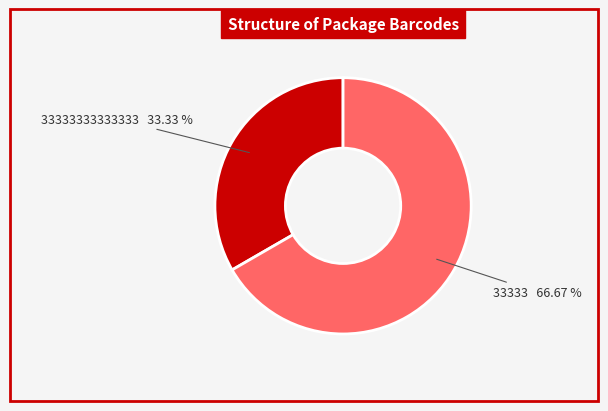

Is it true that 33333 is 67% of the pie?

True